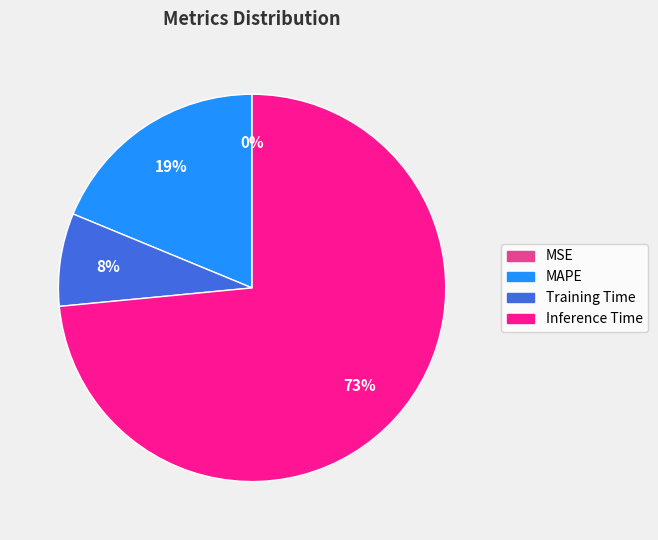

To the nearest percent, what portion does MAPE represent?

19%